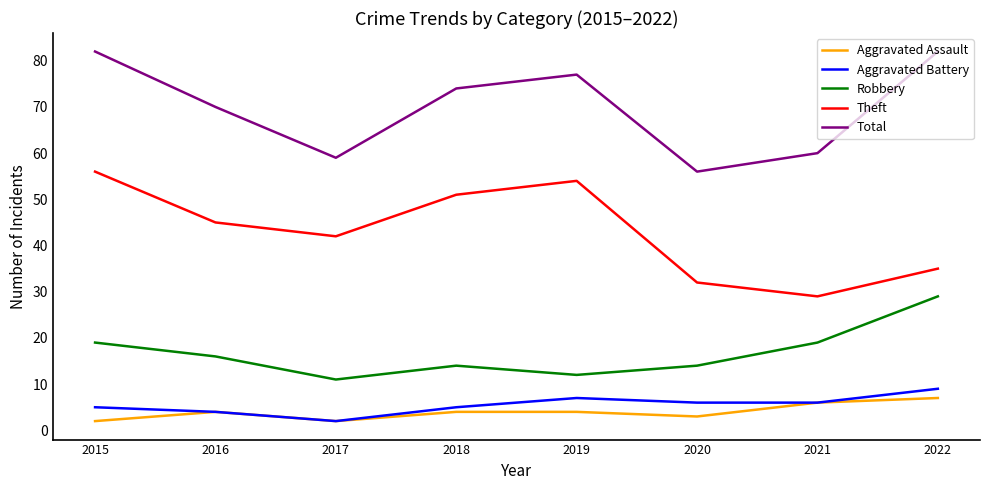

What is the maximum value shown in the chart?

82